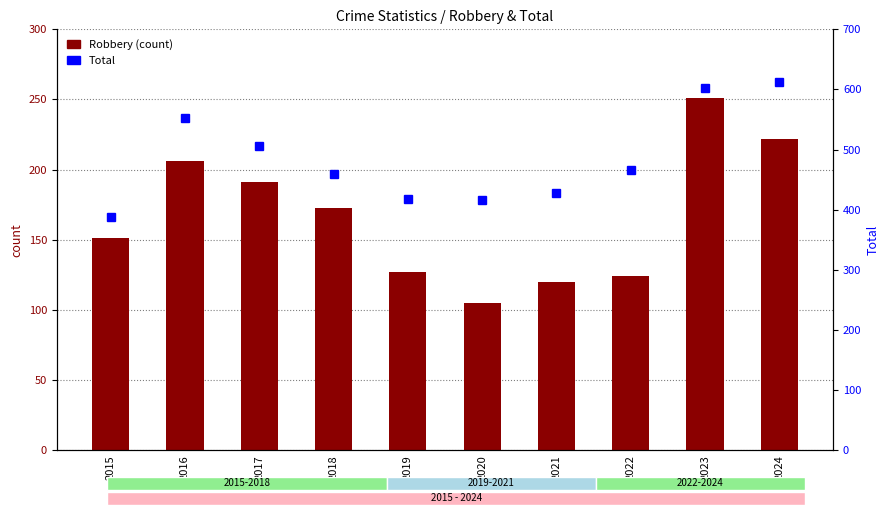

What is the average value of the Total series?

485